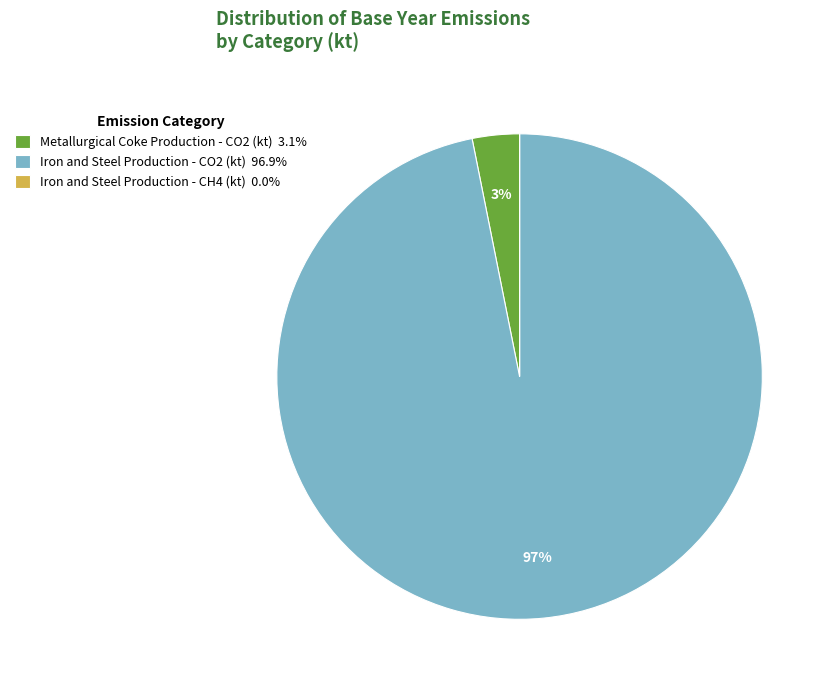

To the nearest percent, what percentage of the pie is Iron and Steel Production - CO2 (kt) 96.9%?

97%